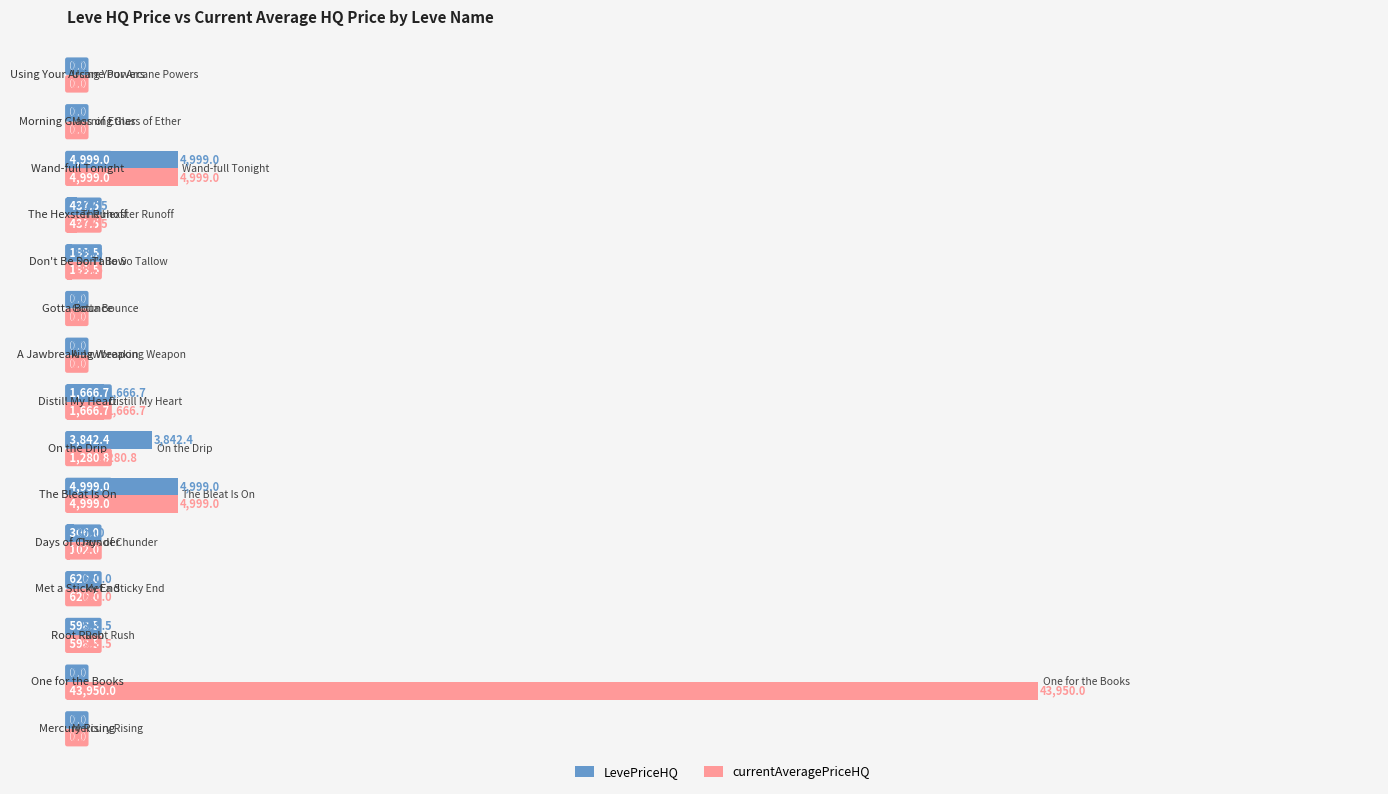

Which series has the largest total across all categories?

currentAveragePriceHQ